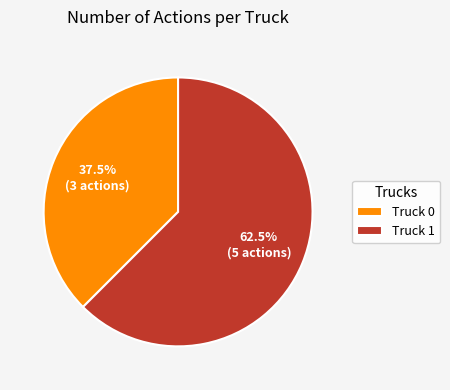

Rank the categories by value from highest to lowest.

Truck 1, Truck 0